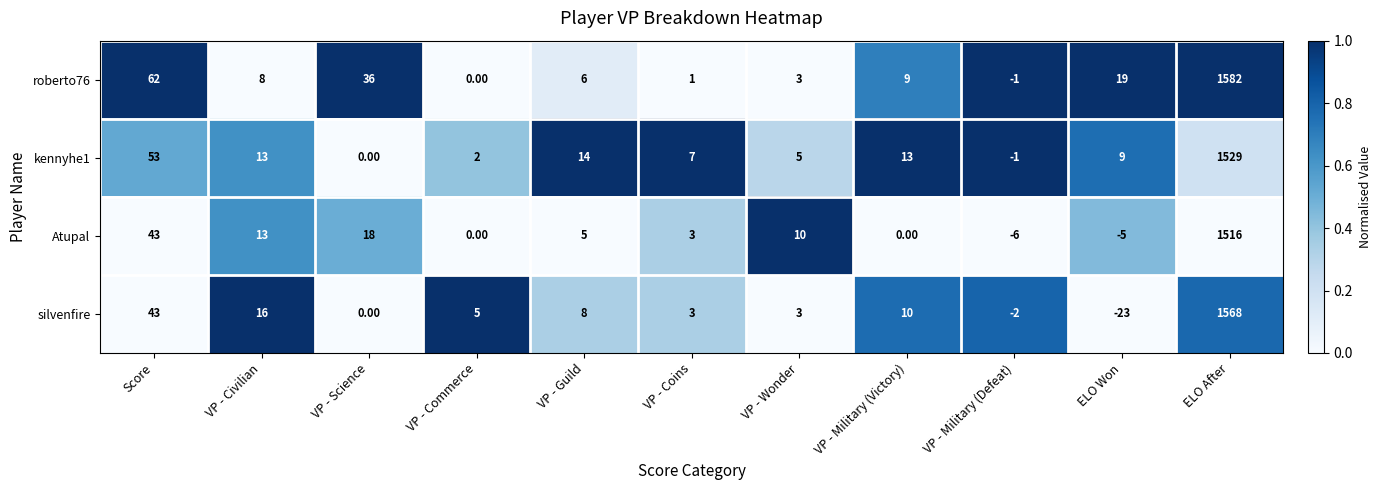

Rank the series by their maximum value, from lowest to highest.

Atupal, kennyhe1, silvenfire, roberto76